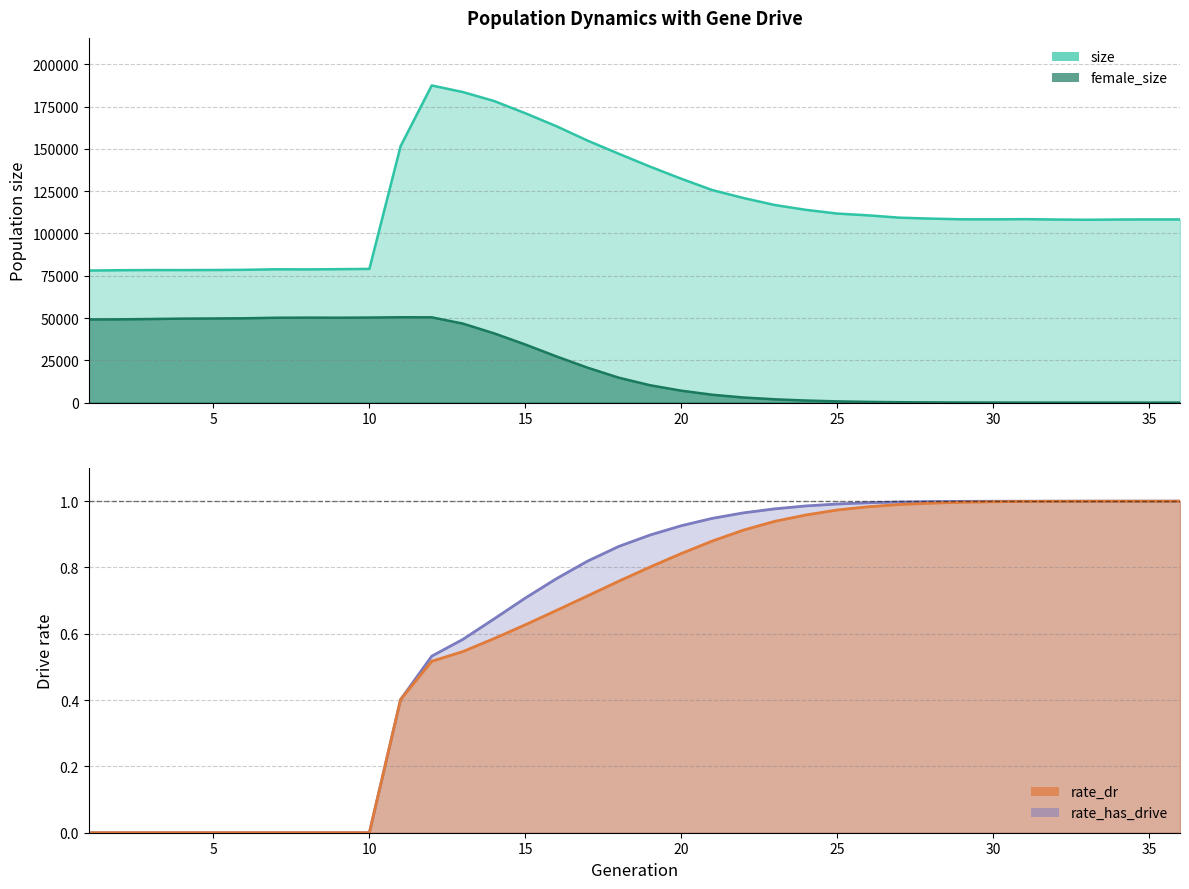

True or false: rate_has_drive has more than 2 interior local peaks.

False